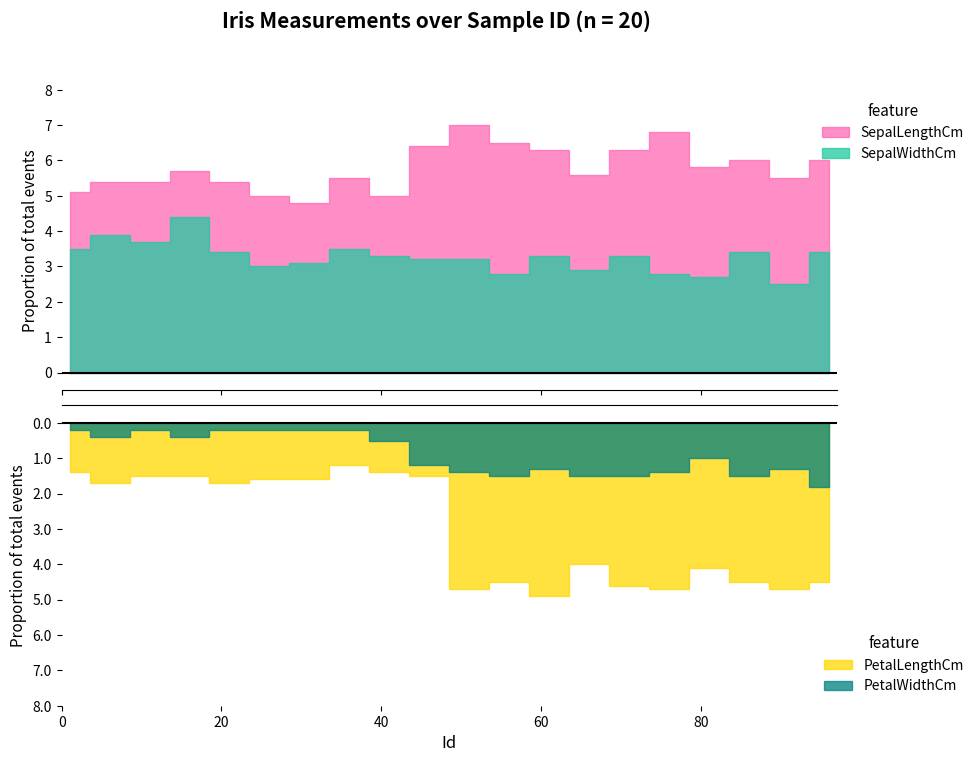

How many data points in SepalLengthCm are less than 5?

1